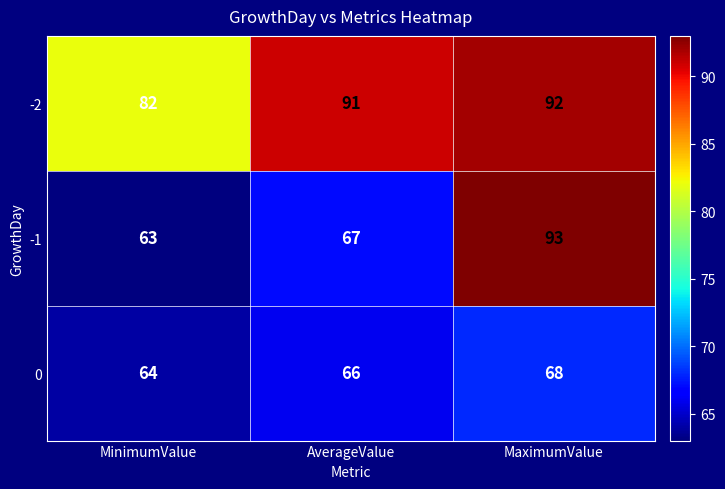

What is the difference between the -1 values at MaximumValue and AverageValue?

26